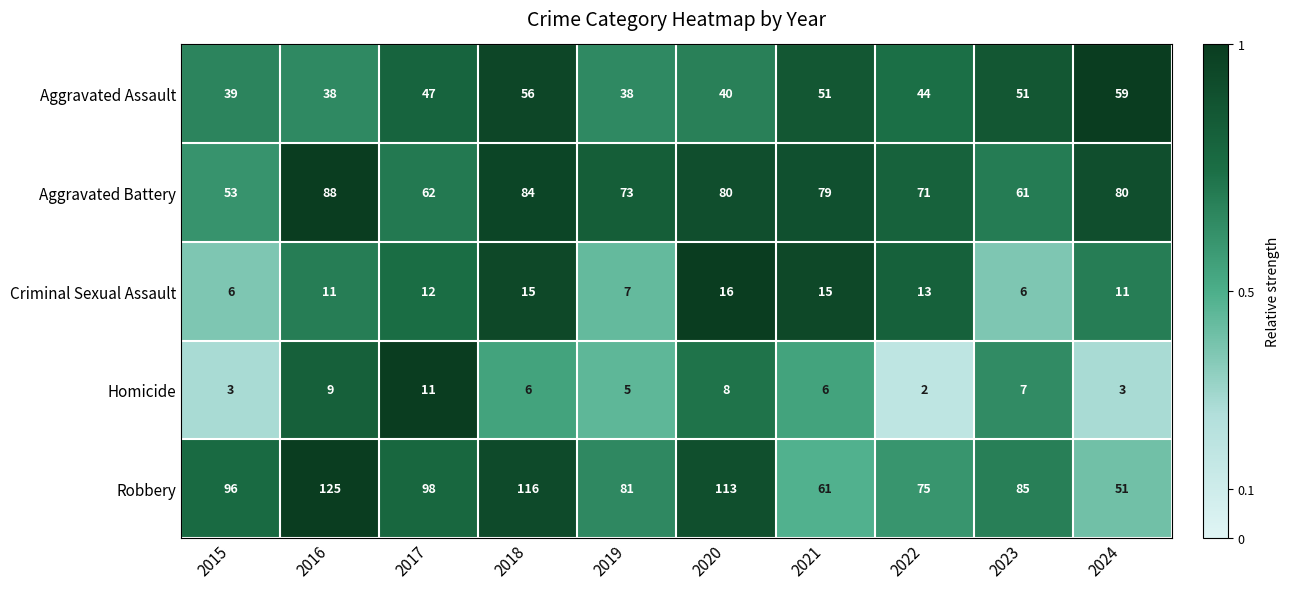

What is the total value across all series at 2022?

205